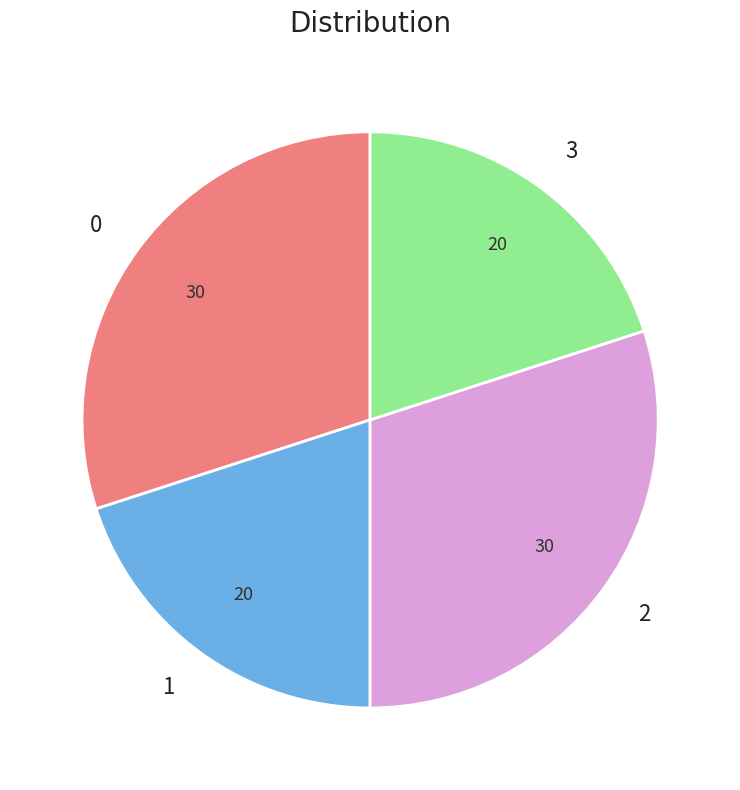

True or false: 3 accounts for 12% of the total.

False